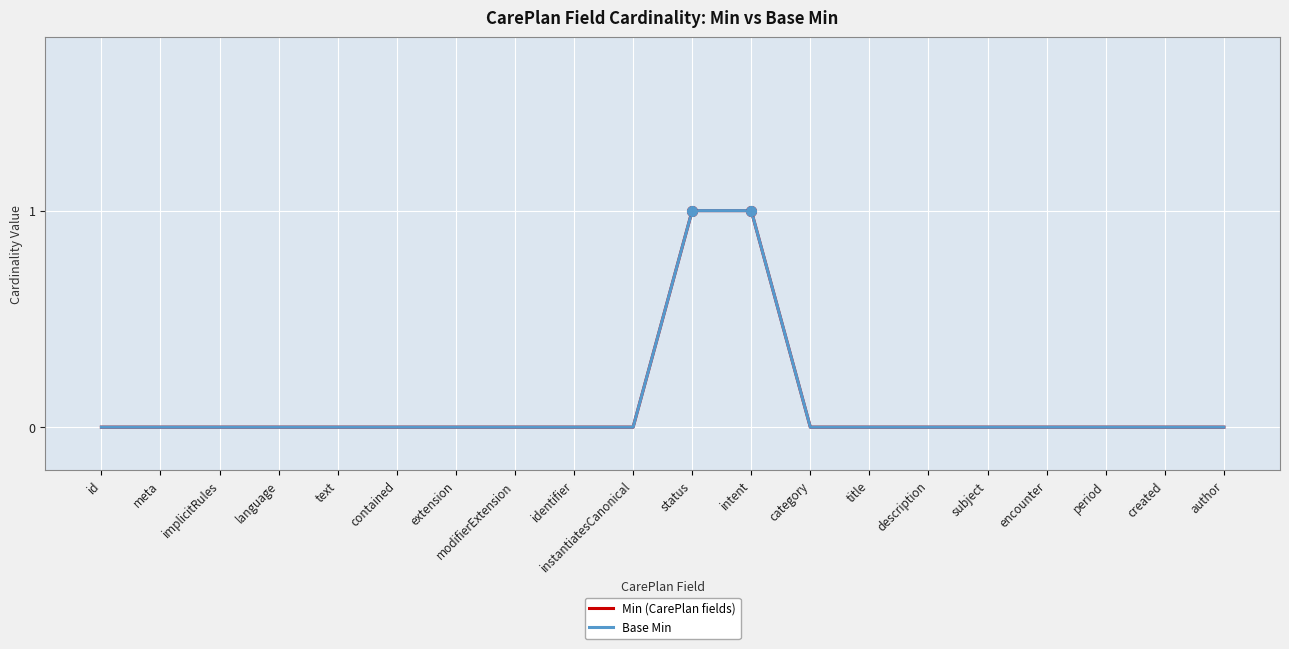

Reading left to right, transcribe all the data shown in this chart.

Min (CarePlan fields): id=0	meta=0	implicitRules=0	language=0	text=0	contained=0	extension=0	modifierExtension=0	identifier=0	instantiatesCanonical=0	status=1	intent=1	category=0	title=0	description=0	subject=0	encounter=0	period=0	created=0	author=0
Base Min: id=0	meta=0	implicitRules=0	language=0	text=0	contained=0	extension=0	modifierExtension=0	identifier=0	instantiatesCanonical=0	status=1	intent=1	category=0	title=0	description=0	subject=0	encounter=0	period=0	created=0	author=0